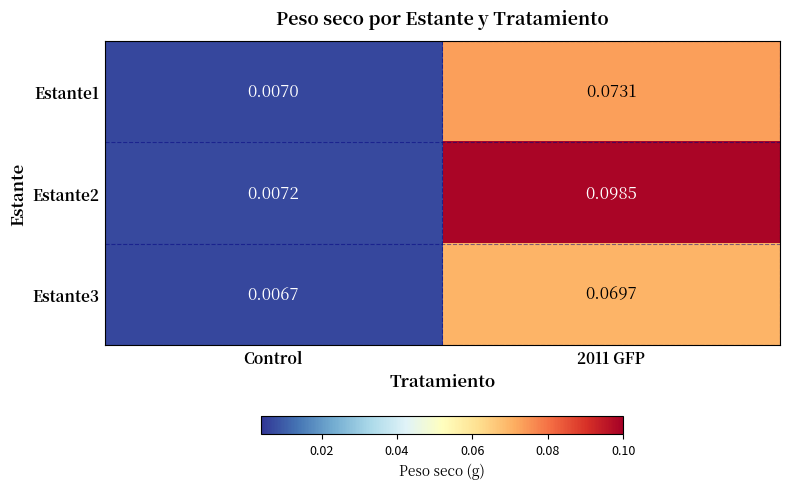

At which label does Estante1 reach its minimum?

Control